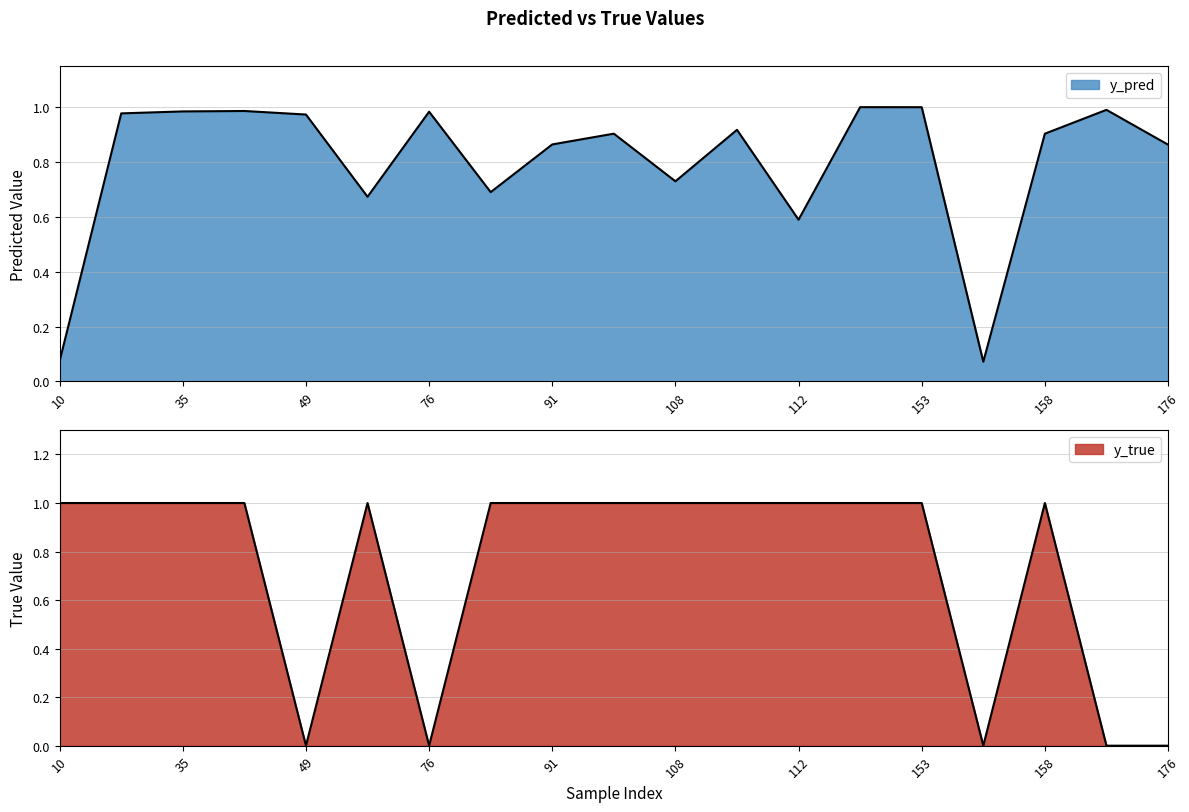

How many times do y_true and y_pred cross each other?

7